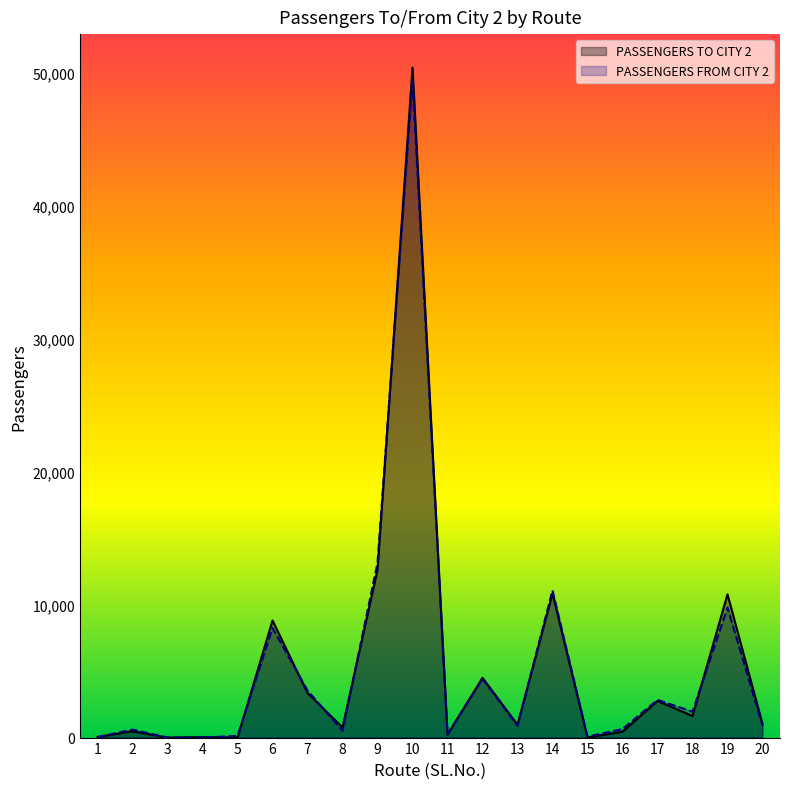

Rank the categories by PASSENGERS FROM CITY 2 value from highest to lowest.

10, 9, 14, 19, 6, 12, 7, 17, 18, 20, 13, 16, 2, 8, 11, 5, 15, 1, 3, 4